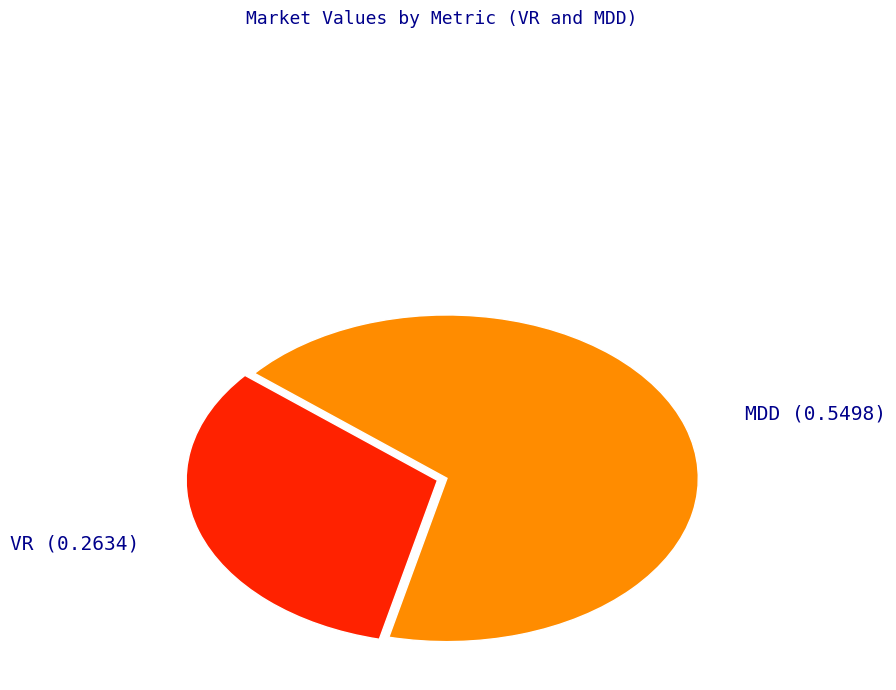

Rank the categories by value from lowest to highest.

VR, MDD